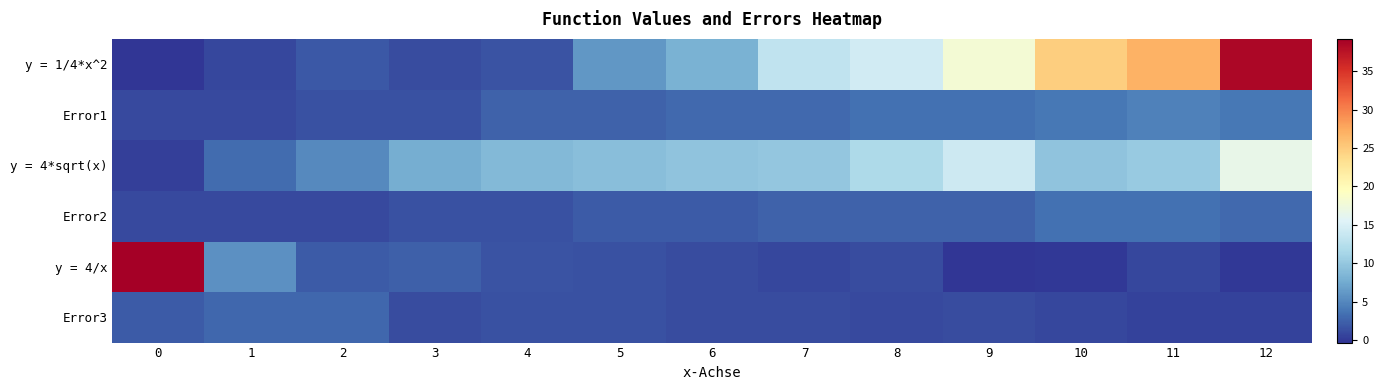

How many series are shown in this chart?

6